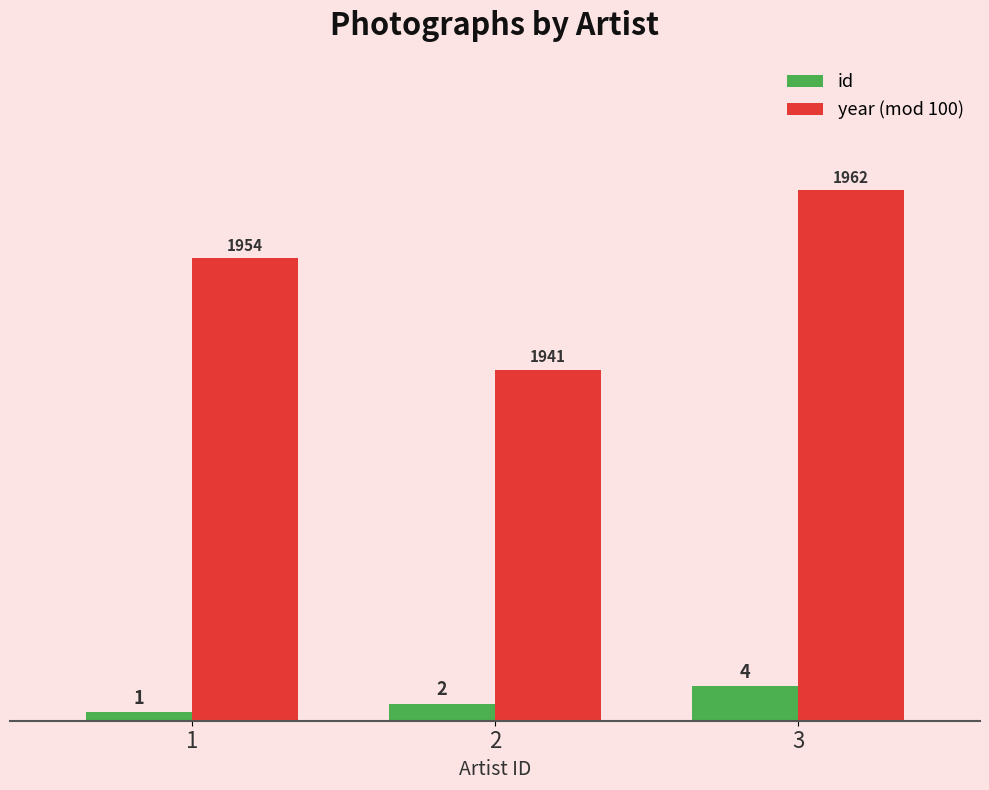

What is the minimum value for id?

1